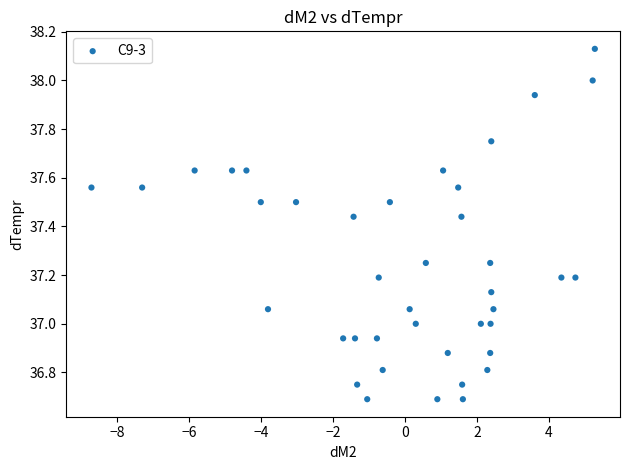

What is the range of X values (max minus min)?

14.0